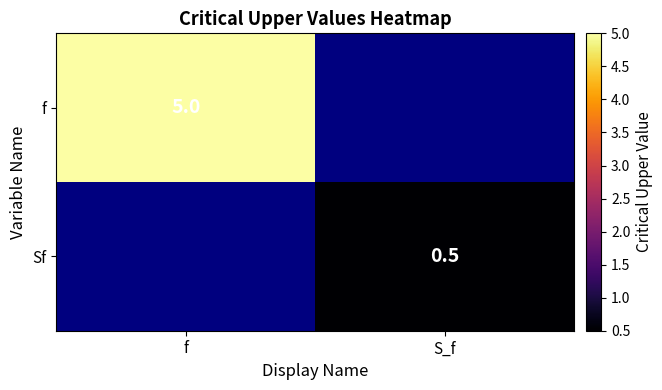

Is it true that f equals 6.6 at f?

False